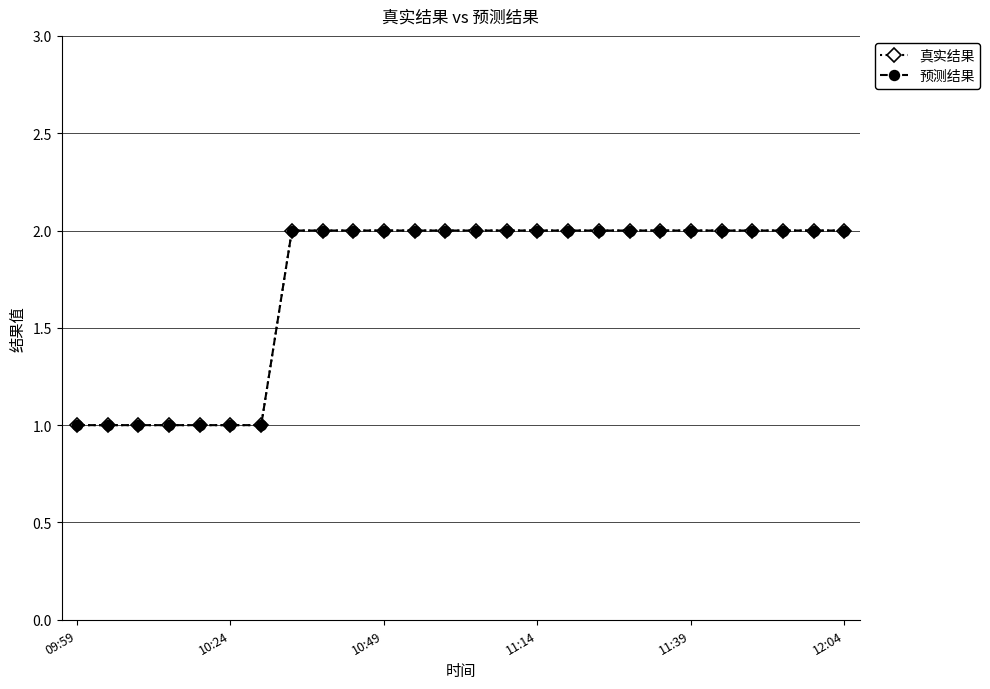

Does the chart display data point markers on the line(s)?

Yes